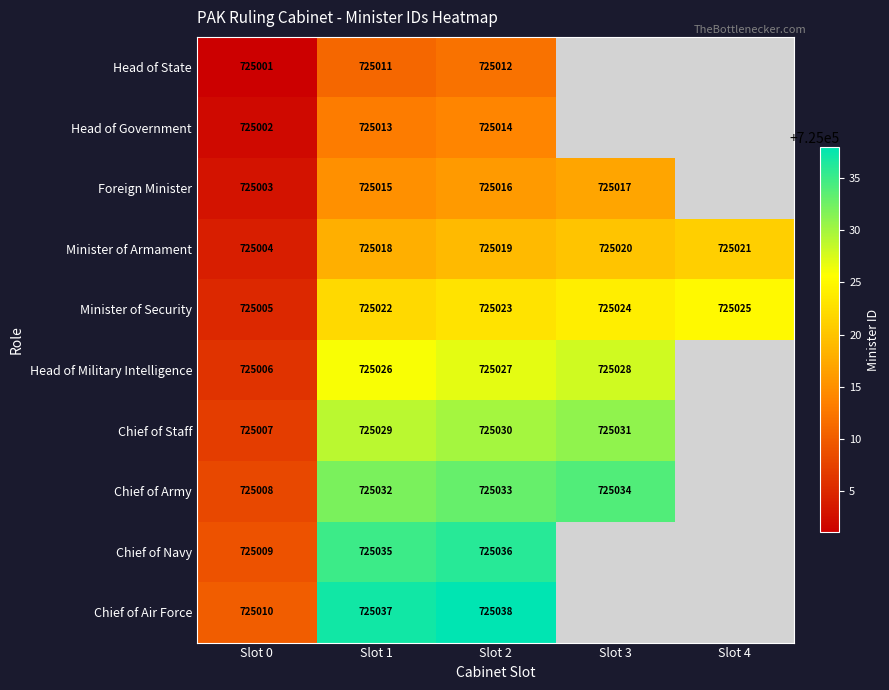

What is the difference between the maximum and second lowest values in the Minister of Security series?

3